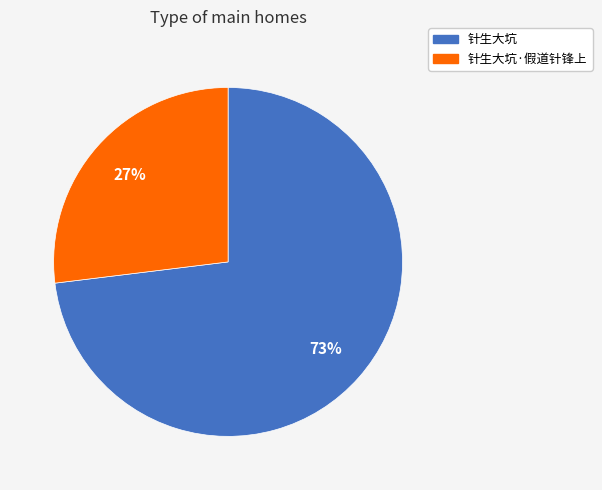

Is there a majority slice in this chart?

Yes